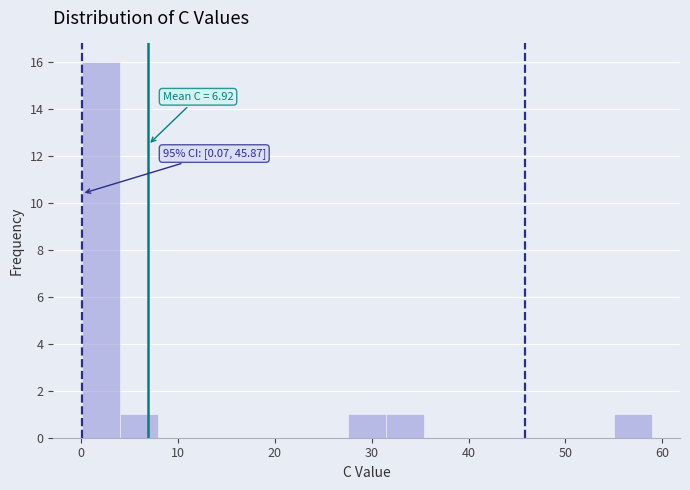

Read against the x-axis, roughly where is the centre of the tallest bar?

2